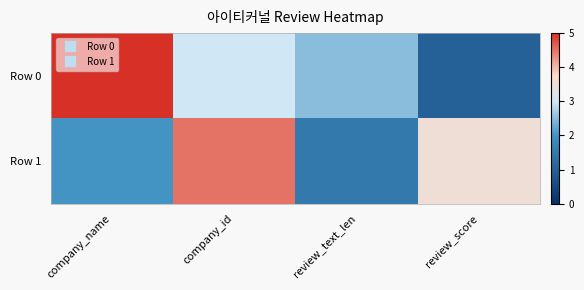

Count the number of categories in the chart.

4